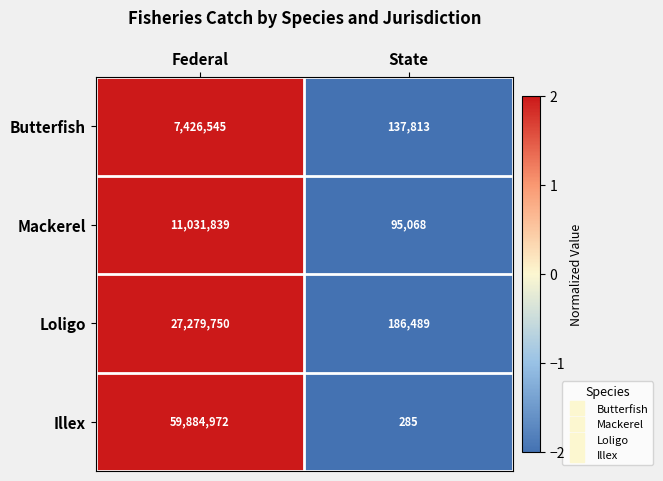

True or false: Mackerel has a value of 11031839 at Federal.

True